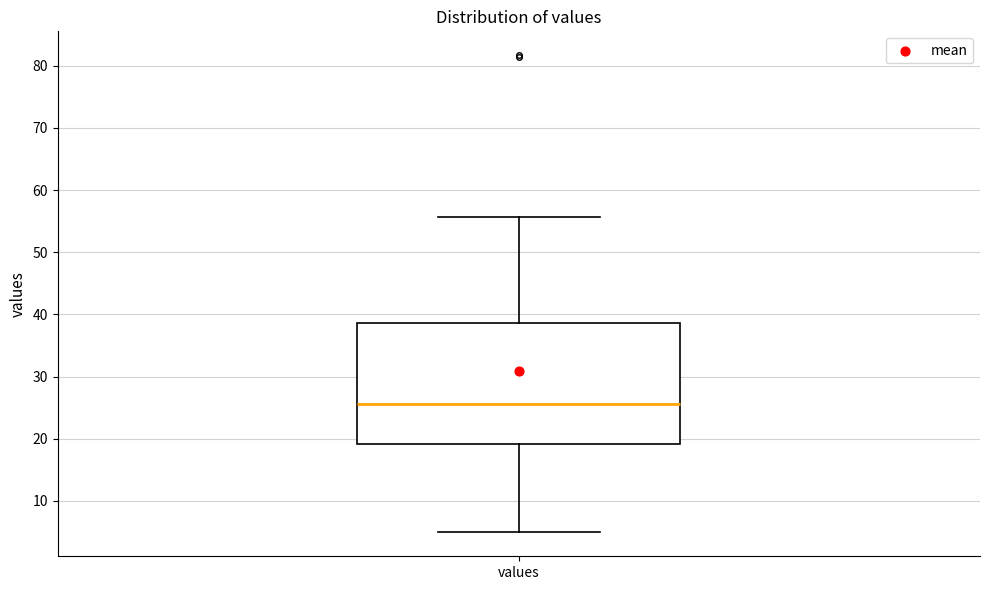

Where is the upper edge of the box for values on the y-axis? The values are not printed on the chart, so give them approximately, as read against the axis.

39